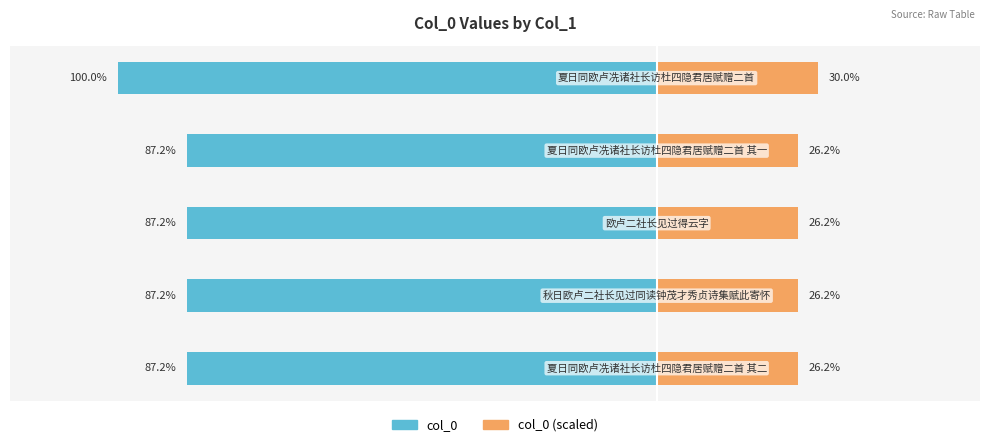

List the series in order of their peak value, highest first.

col_0, col_0 (scaled)